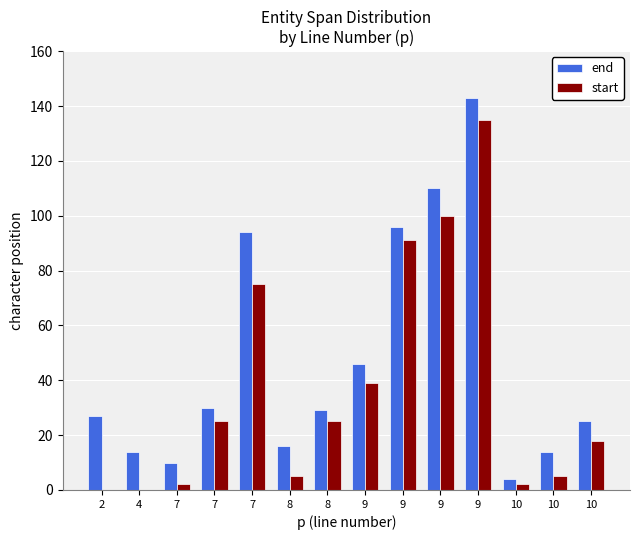

What is the value of the end bar at the 3rd from the left?

10